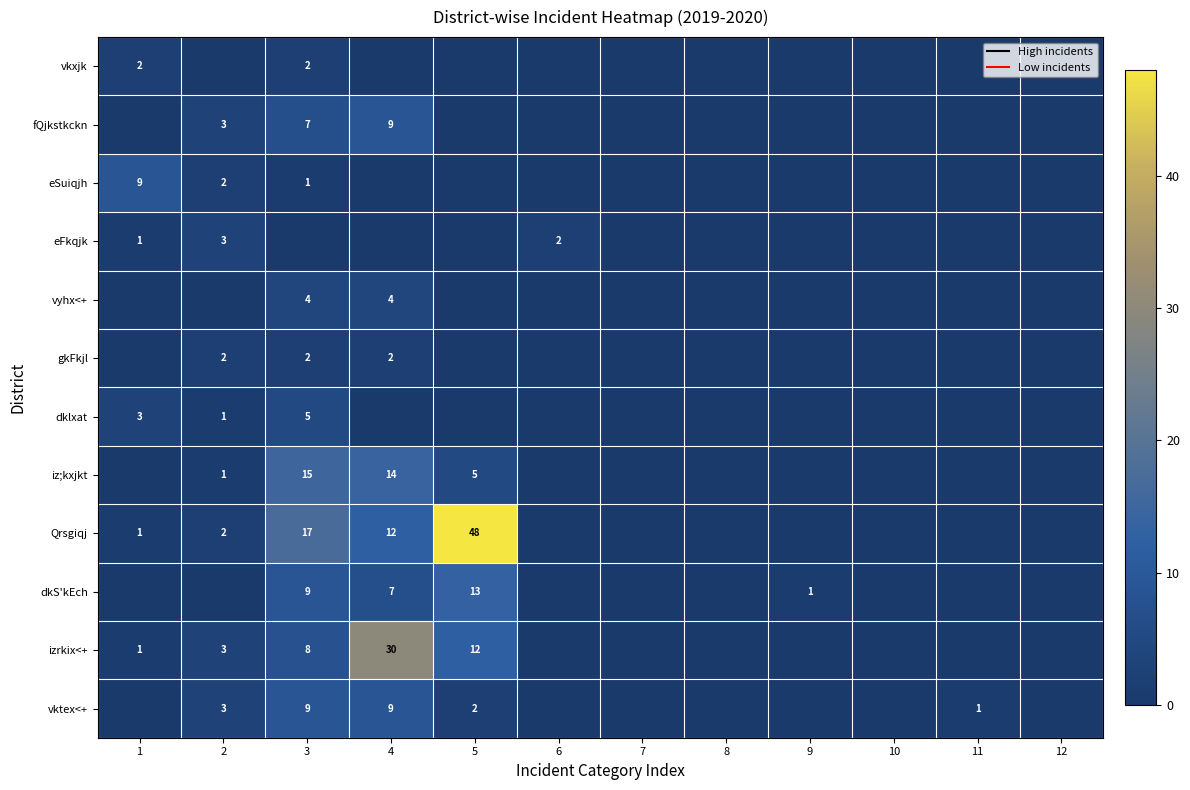

Is it true that vkxjk equals 2 at 1?

True